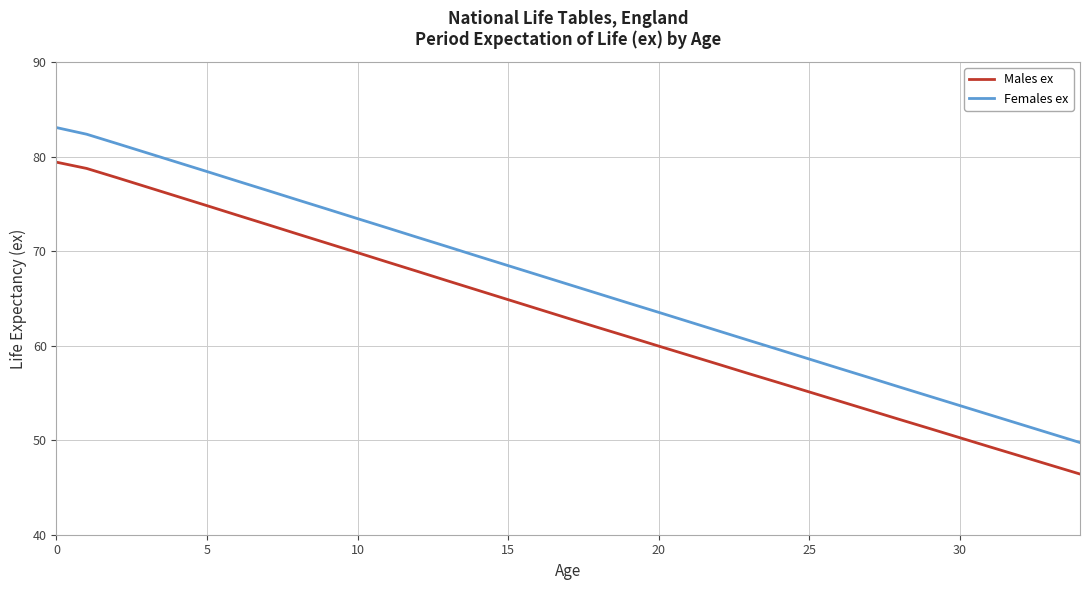

Which series has the largest range (max minus min)?

Females ex